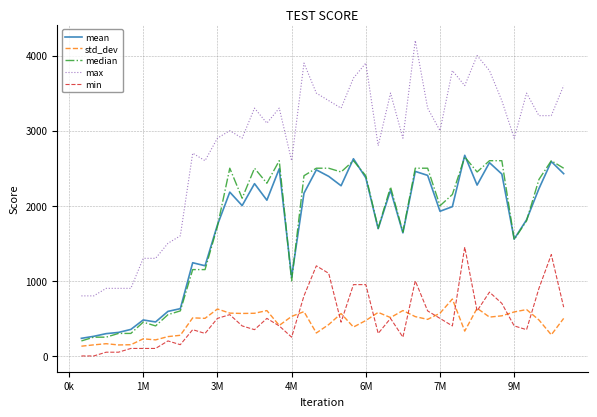

What are all the series names shown in the legend?

mean, std_dev, median, max, min